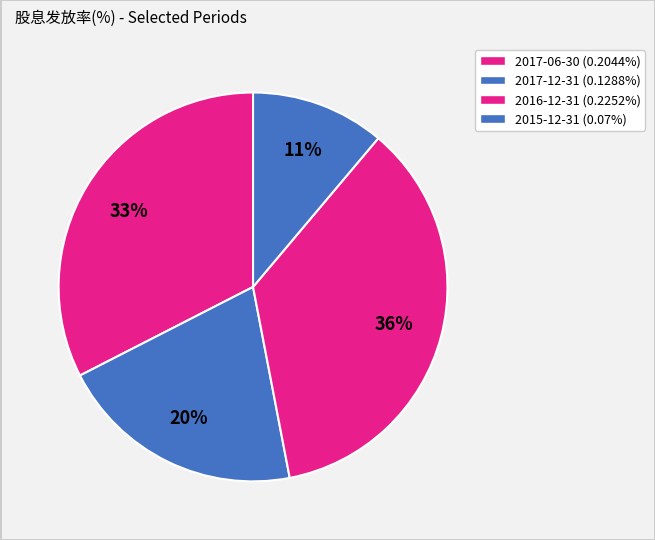

Which slice is the smallest?

2015-12-31